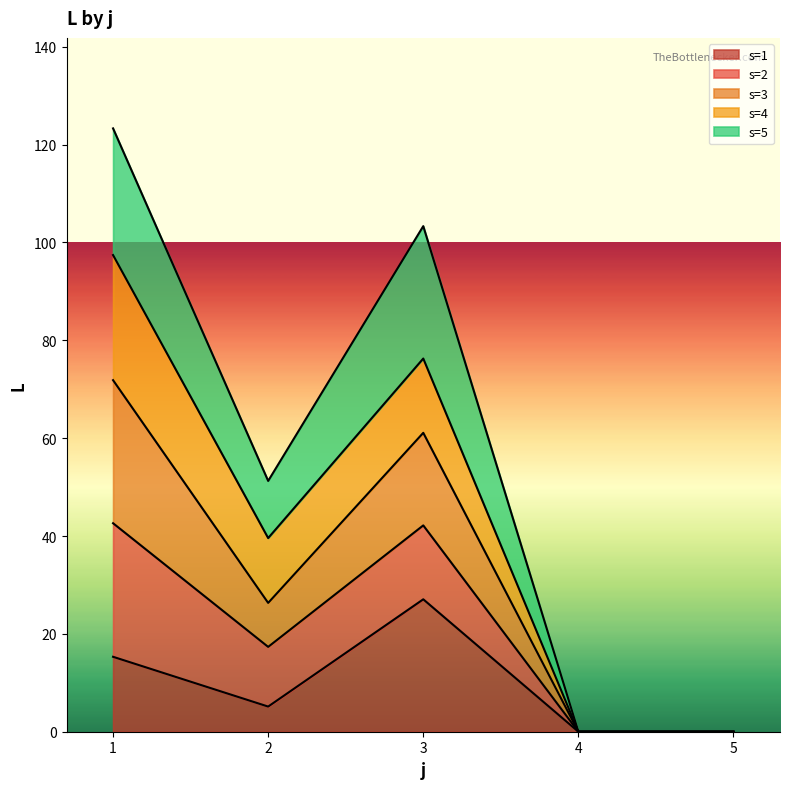

What is the total value across all series at 1?

123.3